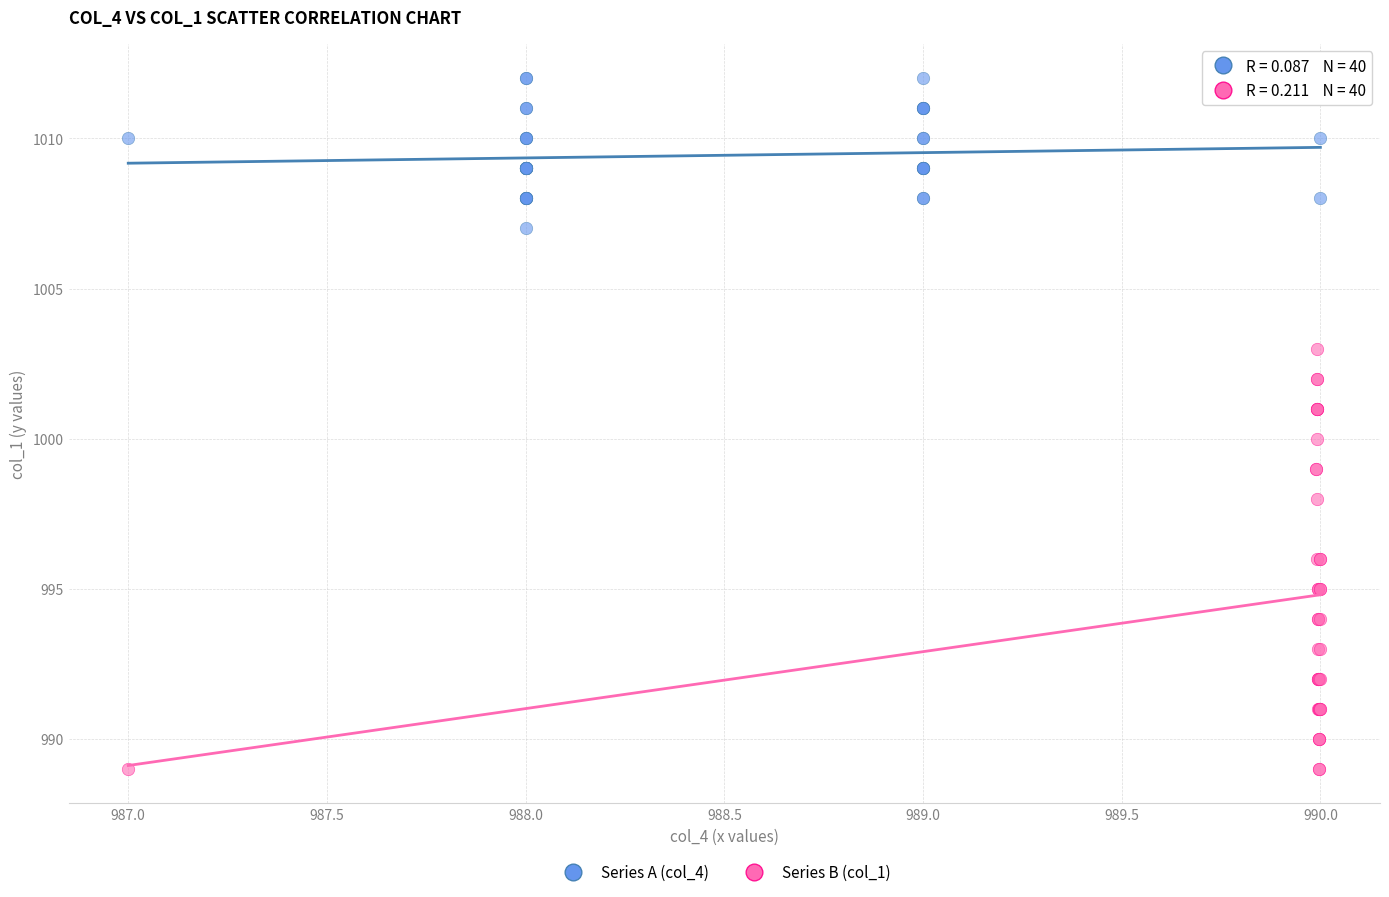

Which series has the largest Y range (max minus min)?

Series B (col_1)